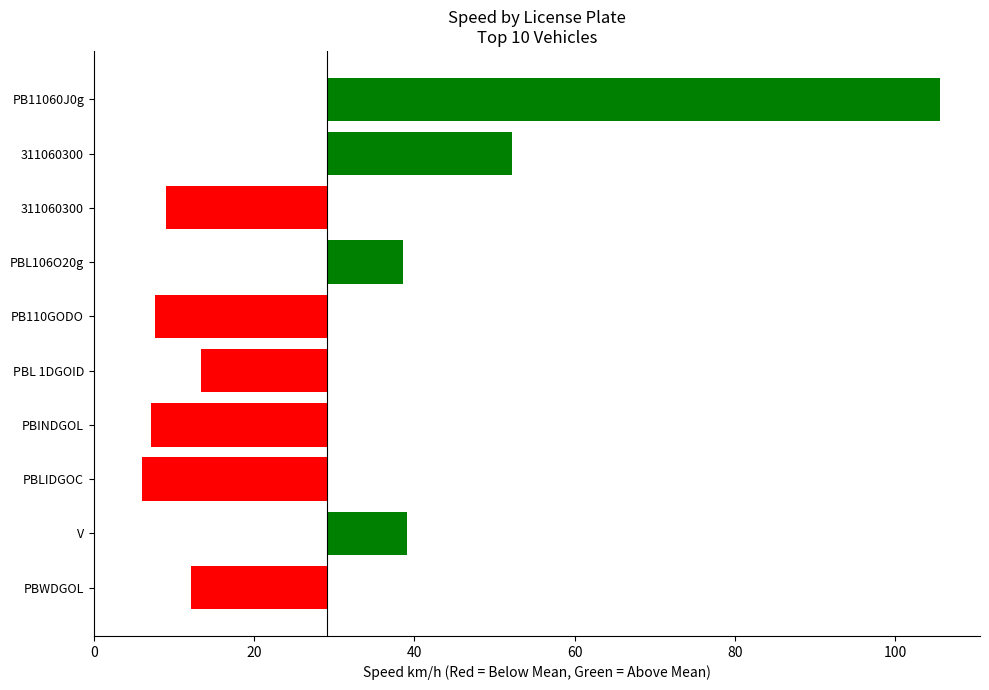

How many bars are there in total?

10